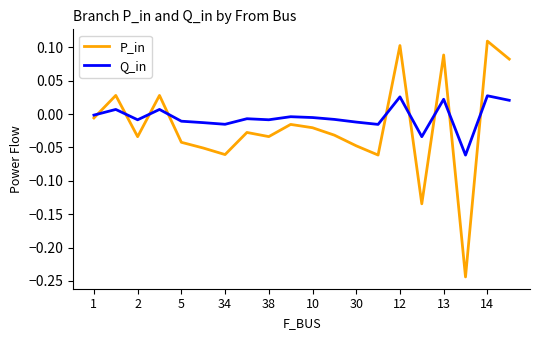

What is the difference between the maximum and minimum values in the P_in series?

0.4